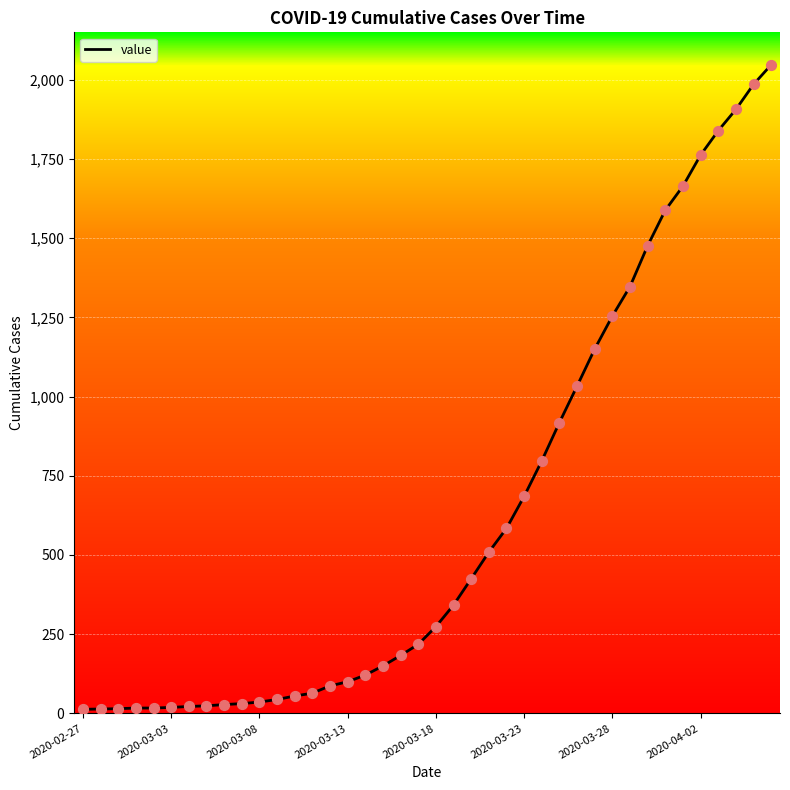

What is the greatest value displayed?

2047